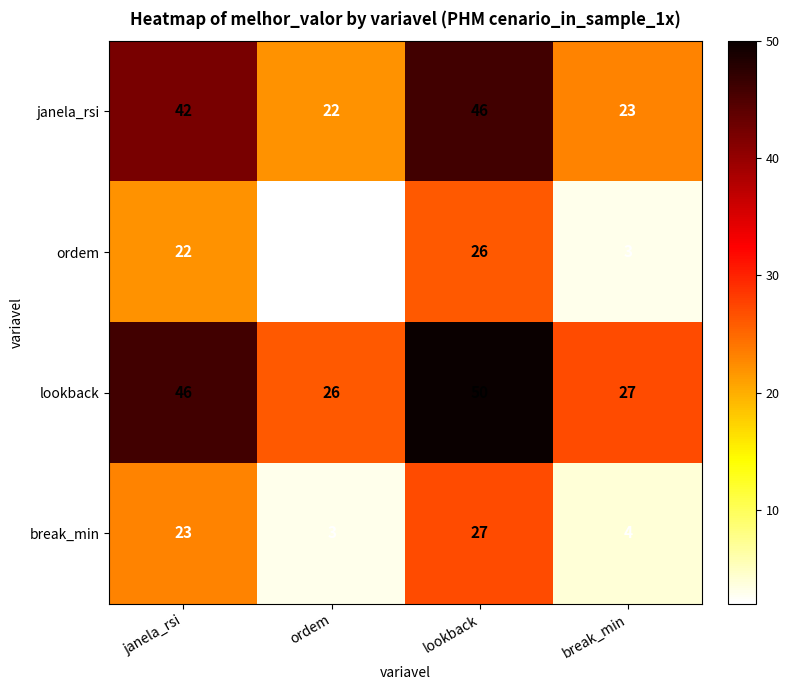

Reading right to left, extract all data points from this chart.

janela_rsi: break_min=23	lookback=46	ordem=22	janela_rsi=42
ordem: break_min=3	lookback=26	ordem=2	janela_rsi=22
lookback: break_min=27	lookback=50	ordem=26	janela_rsi=46
break_min: break_min=4	lookback=27	ordem=3	janela_rsi=23